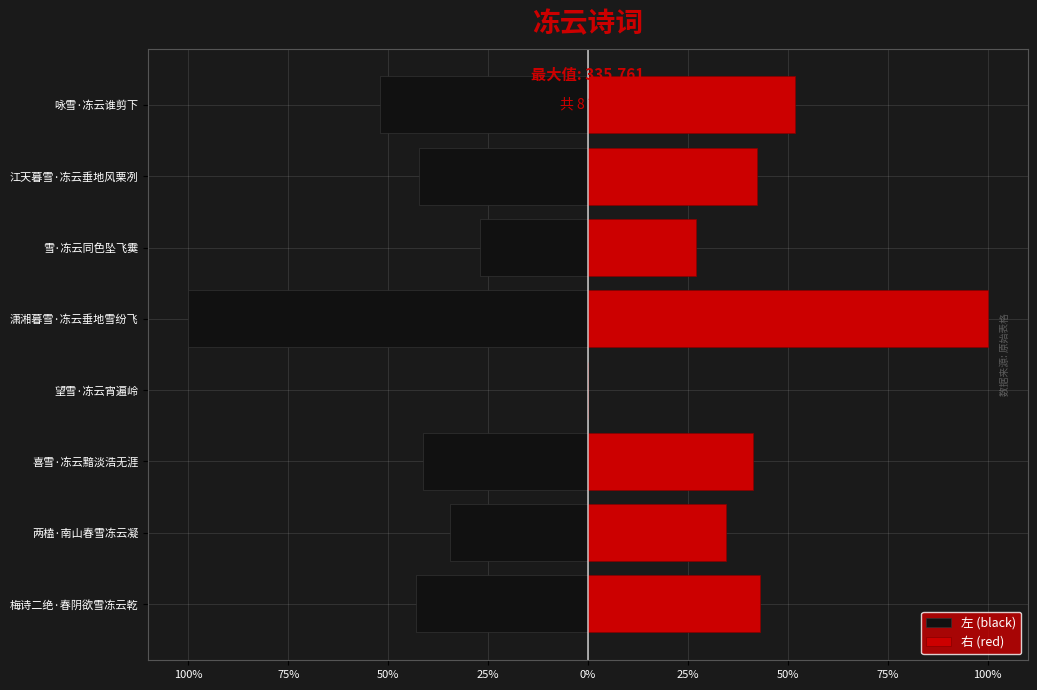

Does the chart contain any negative values?

Yes